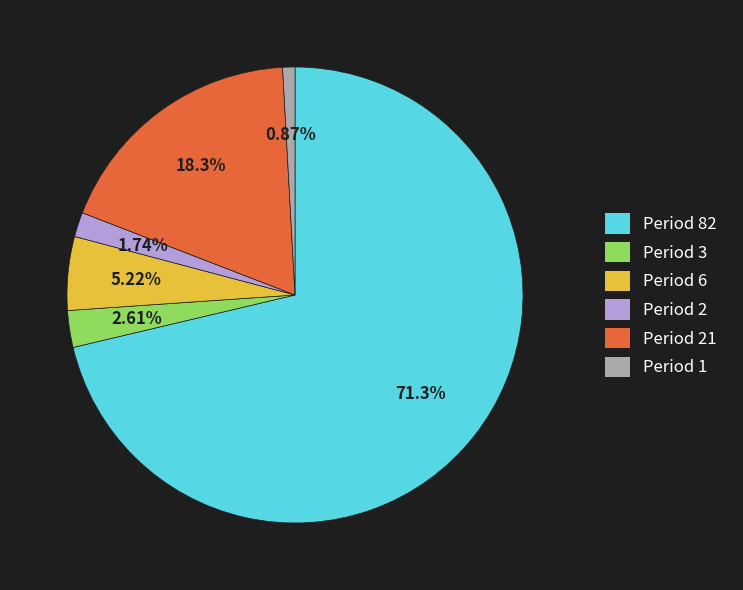

How many slices are in this pie chart?

6